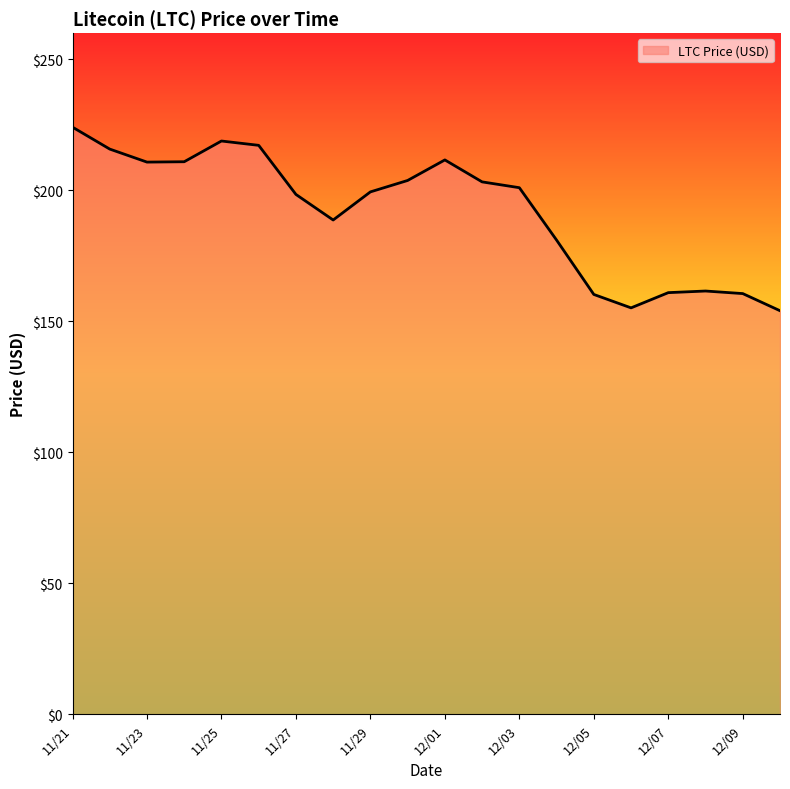

What is the minimum value shown in the chart?

154.1